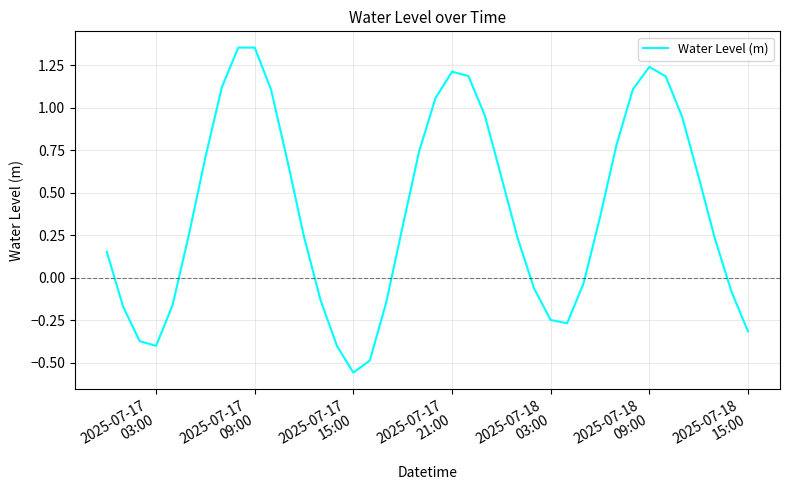

What is the difference between the maximum and minimum values?

1.9